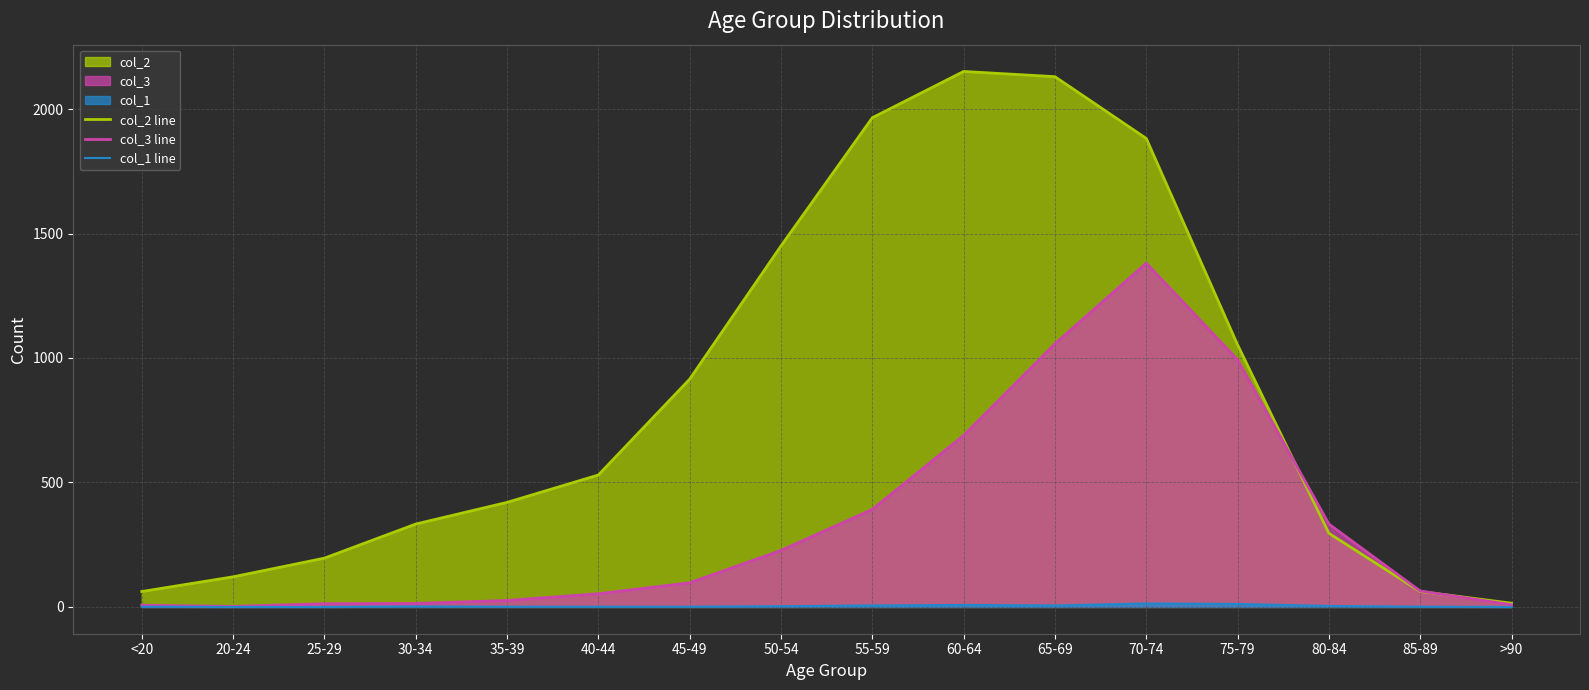

True or false: col_2 line and col_1 line intersect in this chart.

False